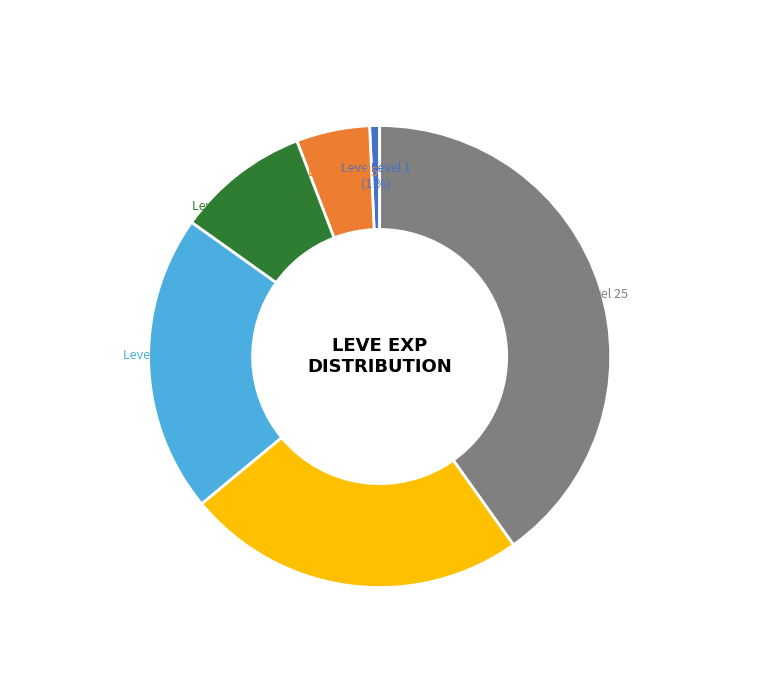

How many segments does this pie chart have?

6